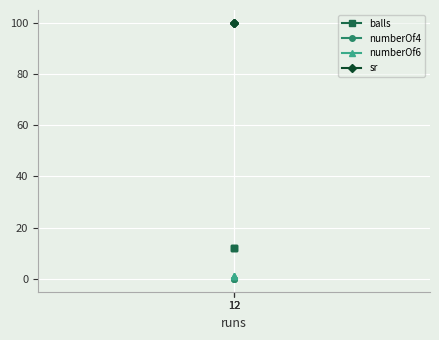

Reading right to left, what are all the values shown in this chart?

balls: 12	12	12
numberOf4: 0	0	0
numberOf6: 1	1	1
sr: 100	100	100